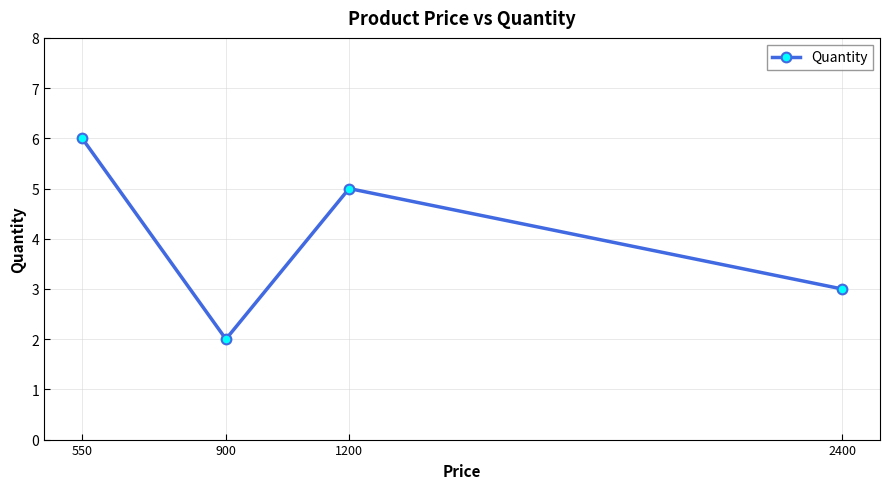

Which label corresponds to the smallest value in the chart?

900